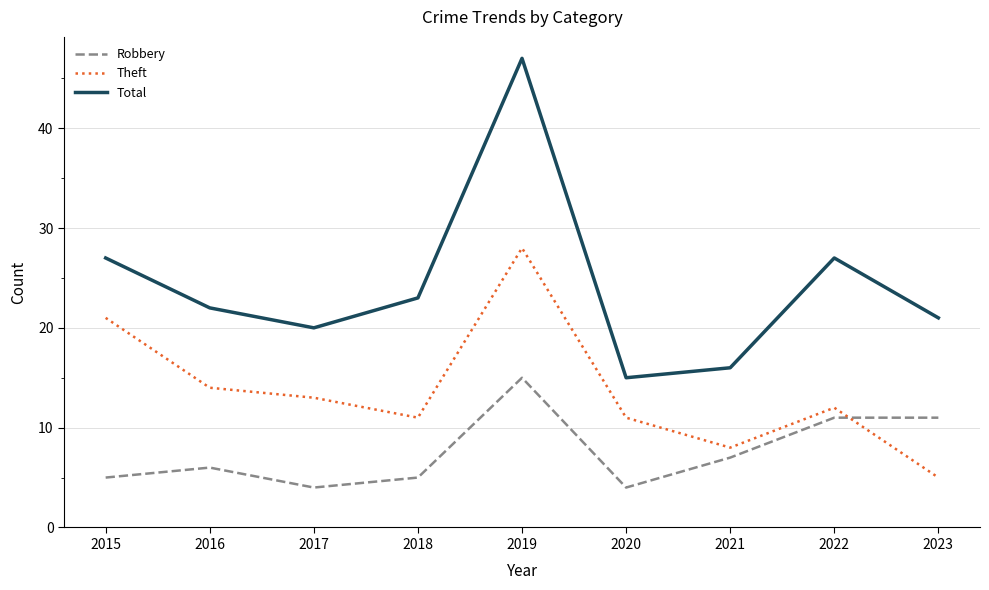

True or false: Total and Robbery intersect in this chart.

False